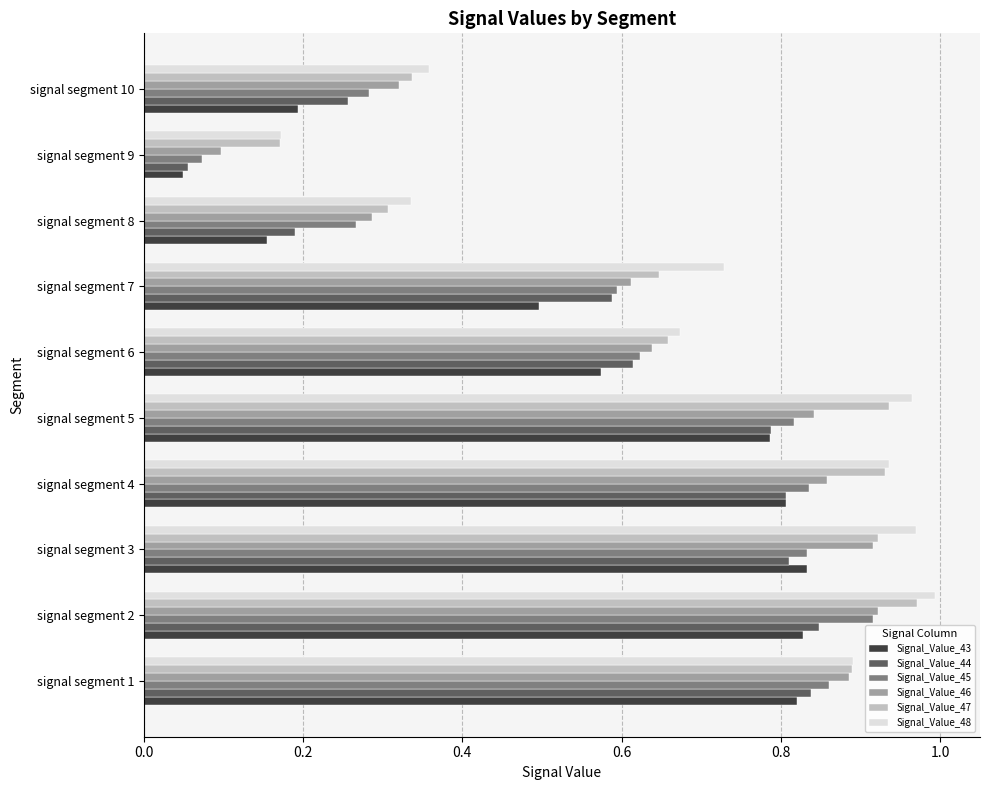

At which category does the chart reach its minimum across all series?

signal segment 9